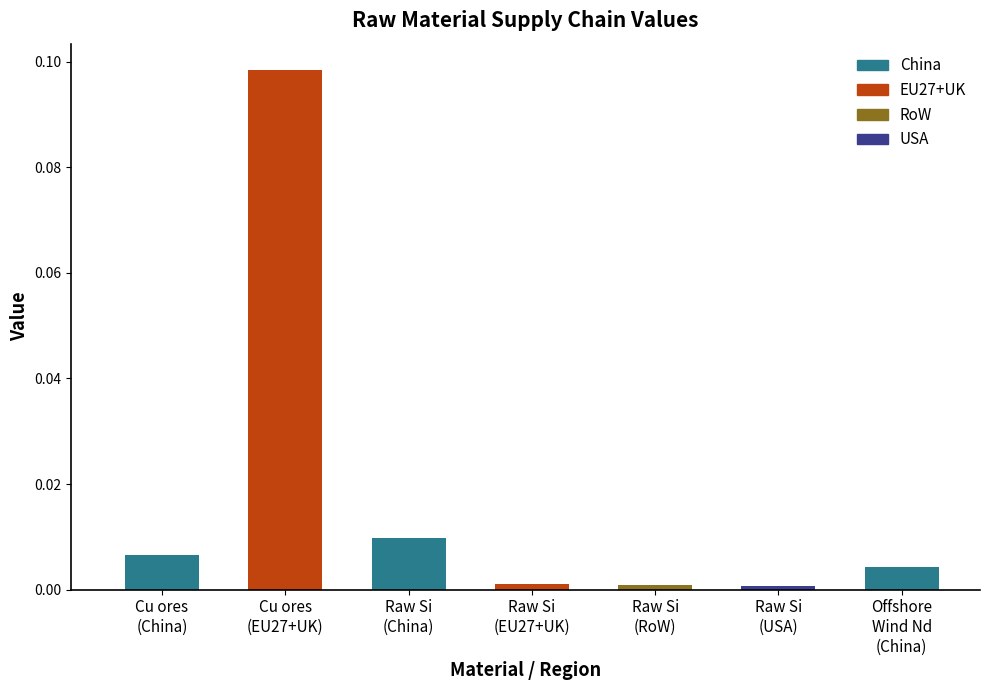

At which category does the chart reach its peak across all series?

Cu ores
(EU27+UK)